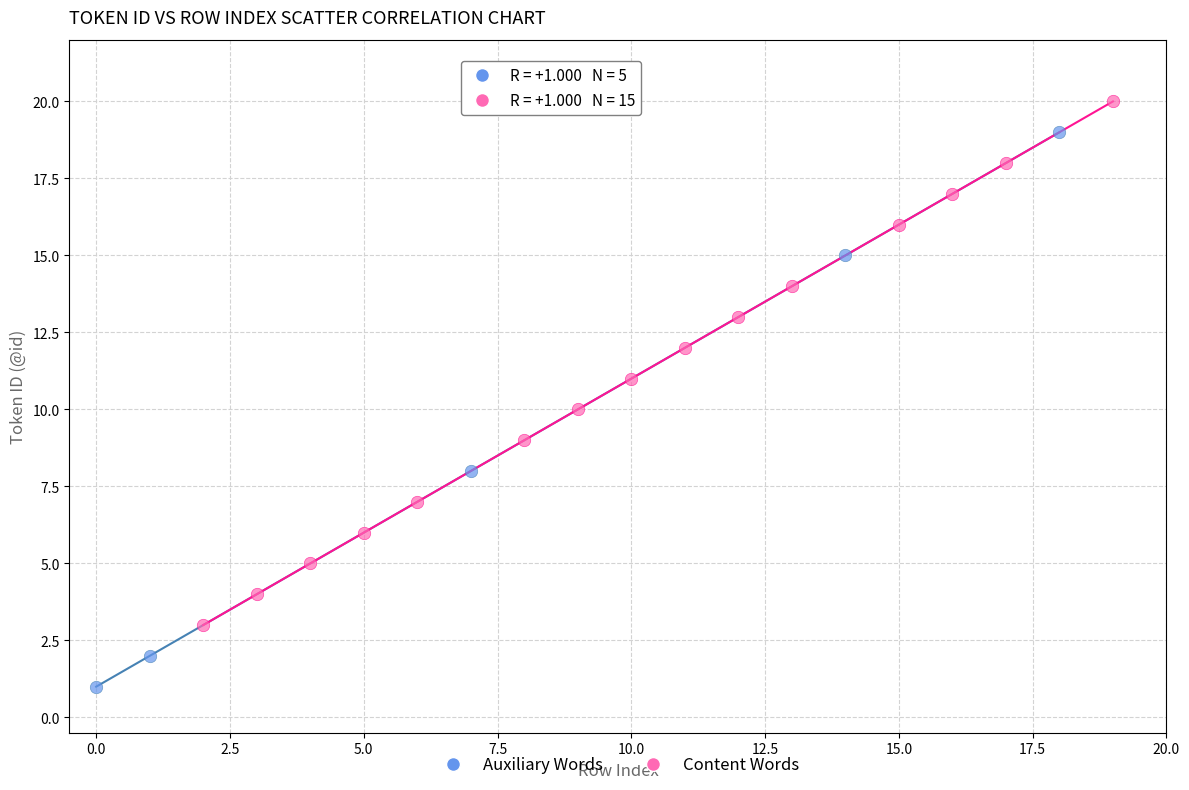

Which series contains the lowest Y value?

Auxiliary Words